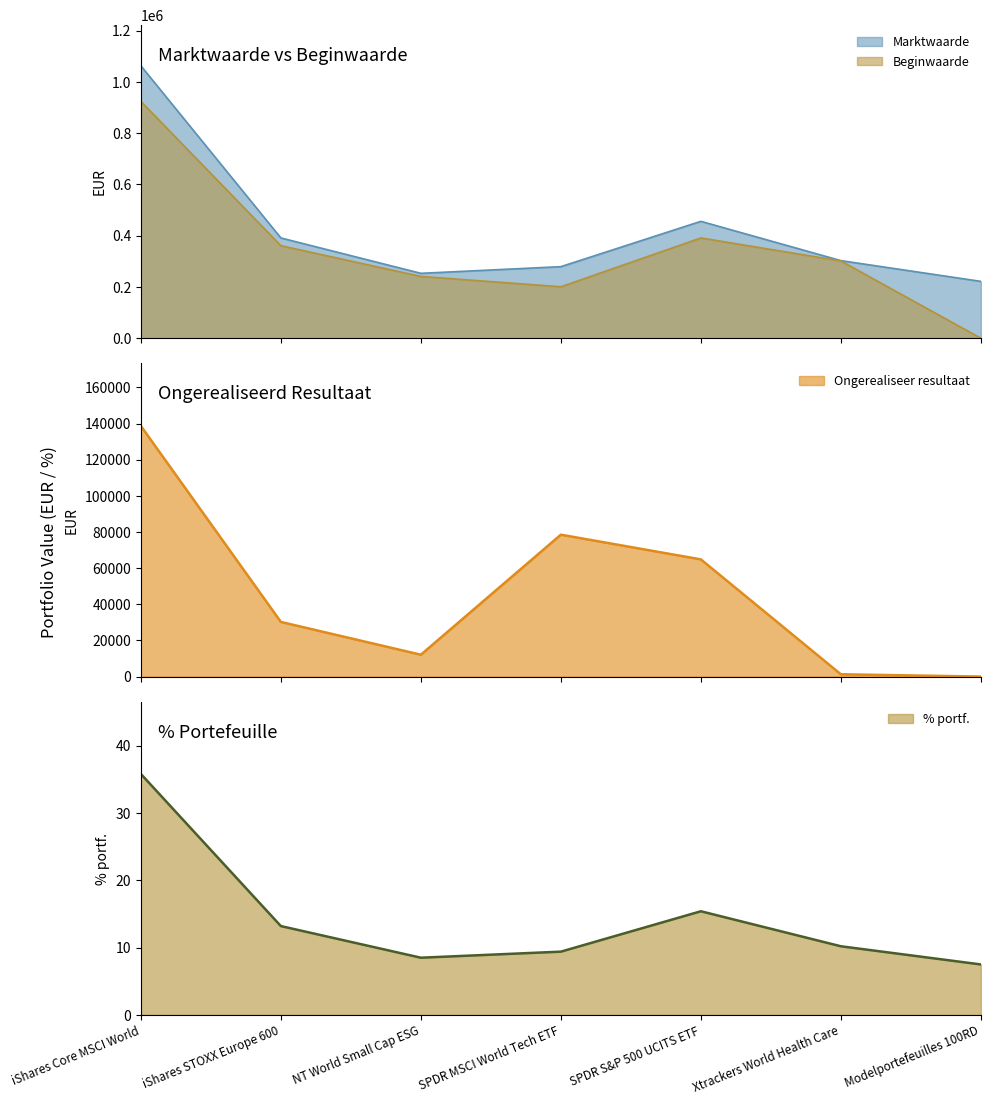

True or false: Ongerealiseer resultaat and Marktwaarde cross at least once.

False